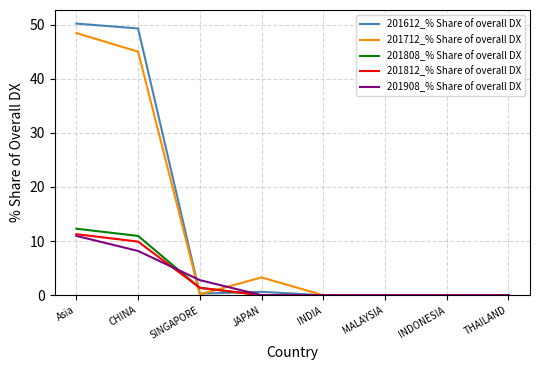

What is the greatest value displayed?

50.2